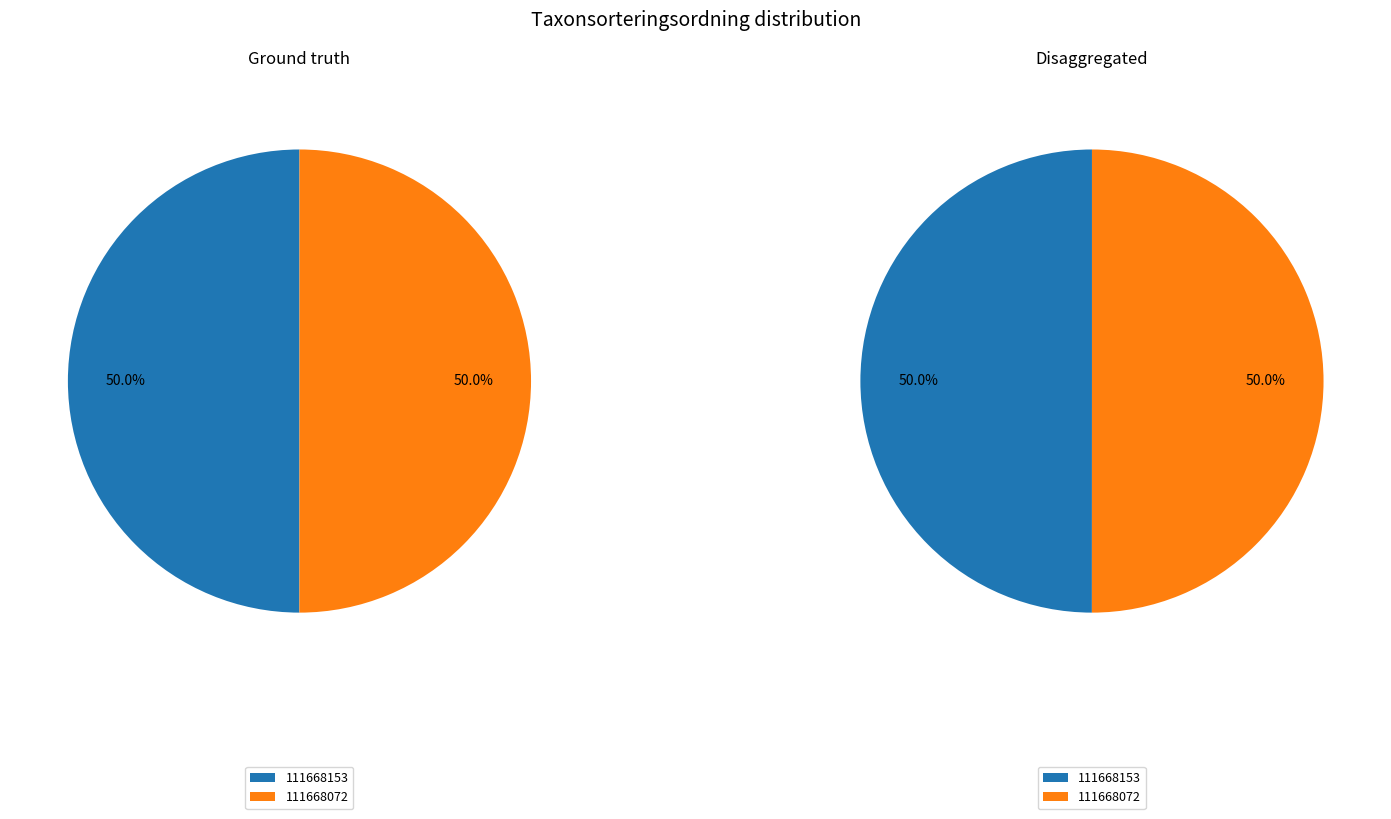

What percentage is NOT represented by 111668072?

50.0%